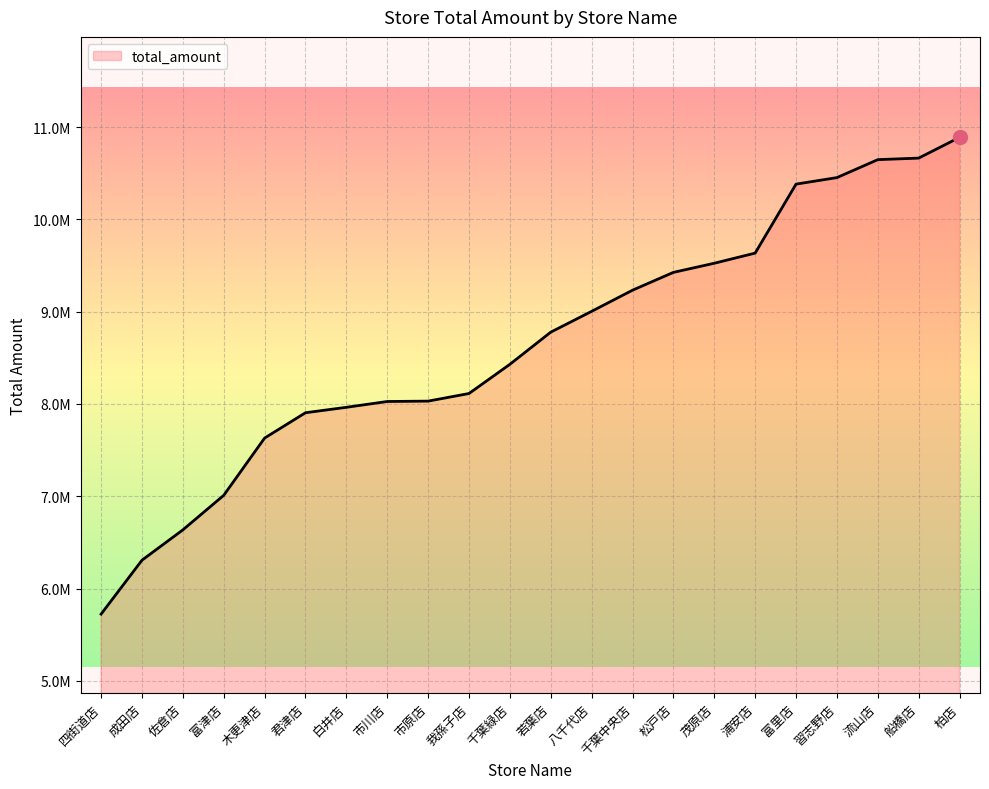

Between 我孫子店 and 市川店, which is larger?

我孫子店